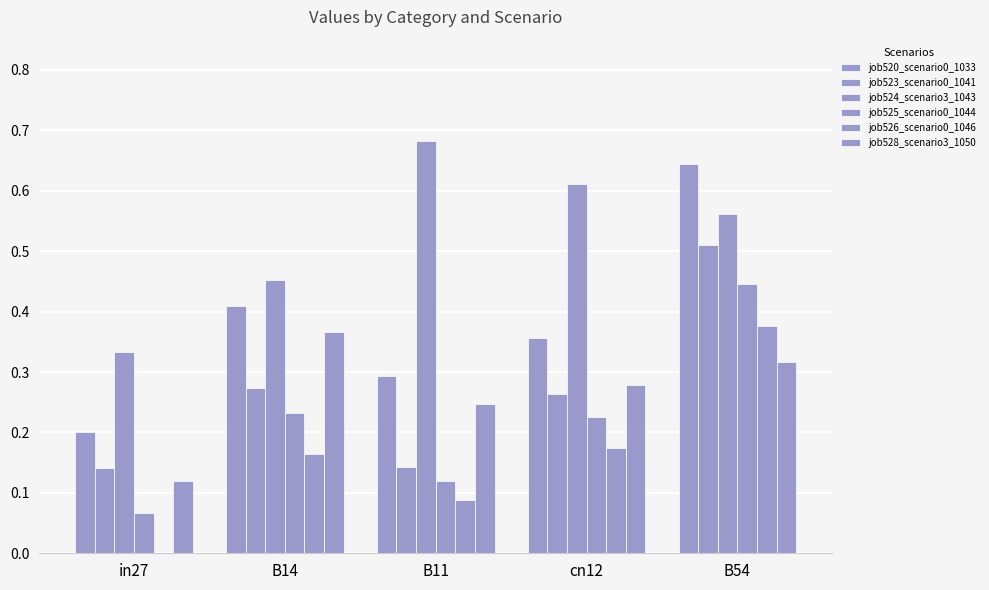

How many groups of bars are there?

5